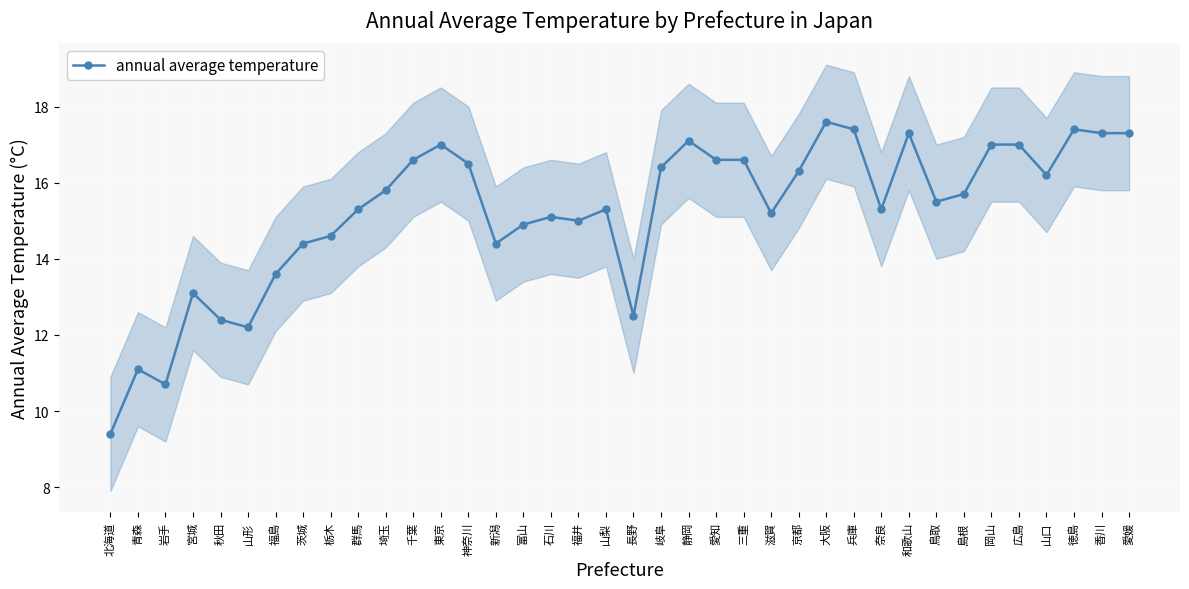

Approximately how many times larger is the value at 岩手 compared to 山形?

0.9